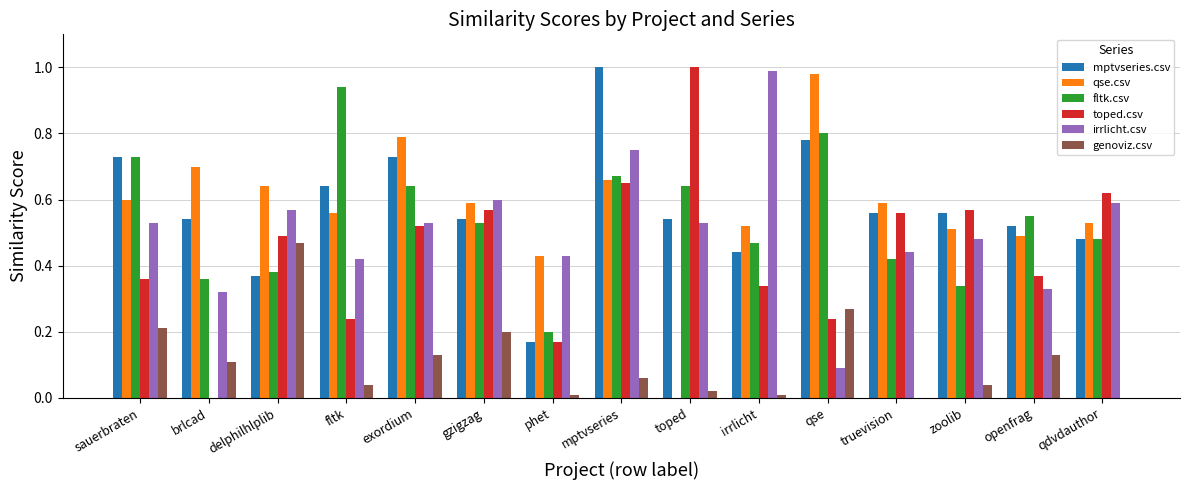

At which label does fltk.csv reach its peak?

fltk